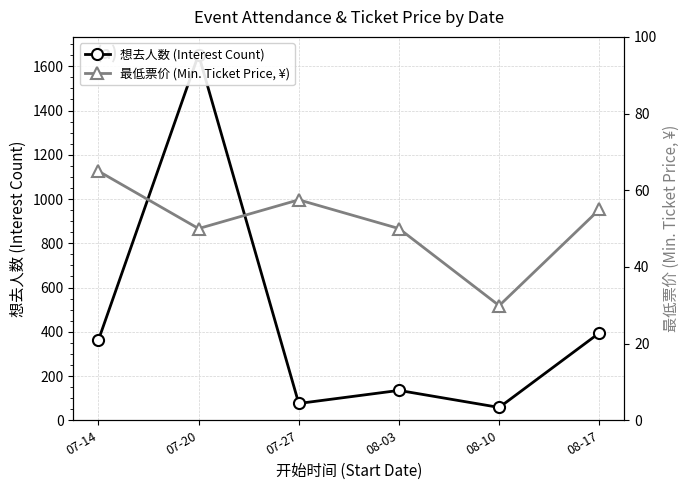

True or false: 想去人数 (Interest Count) and 最低票价 (Min. Ticket Price, ¥) cross at least once.

False